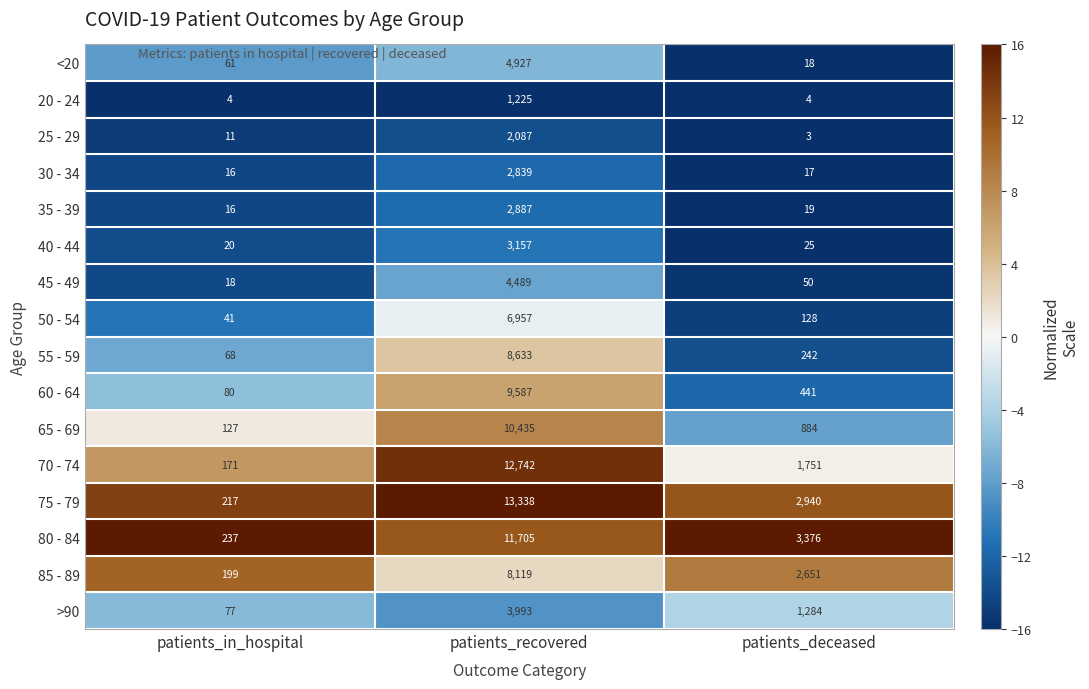

What is the lowest value of the 45 - 49 series?

18